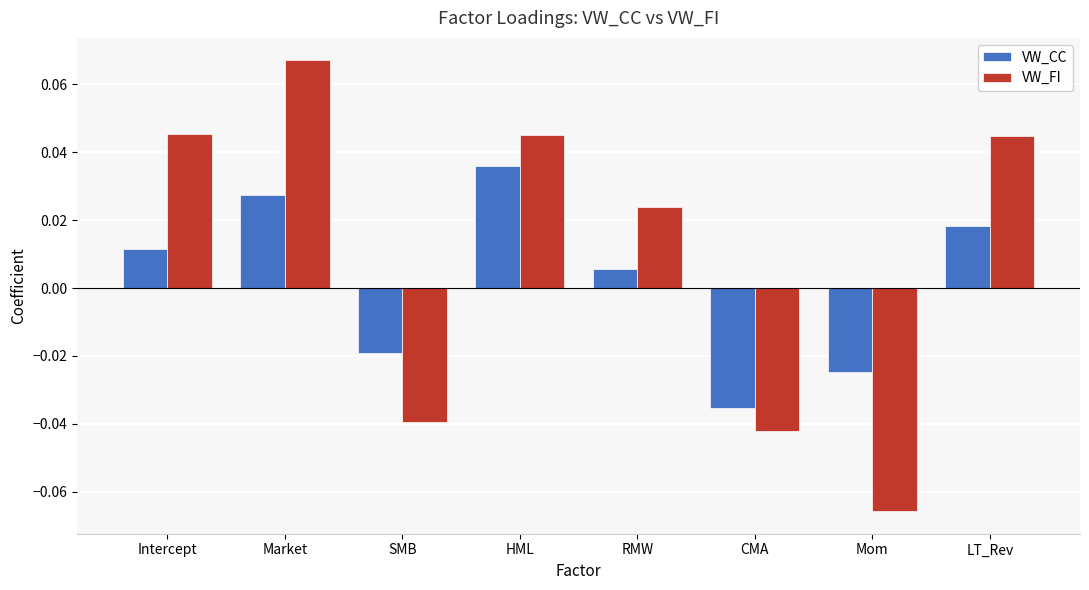

At which category does the chart reach its peak across all series?

Market